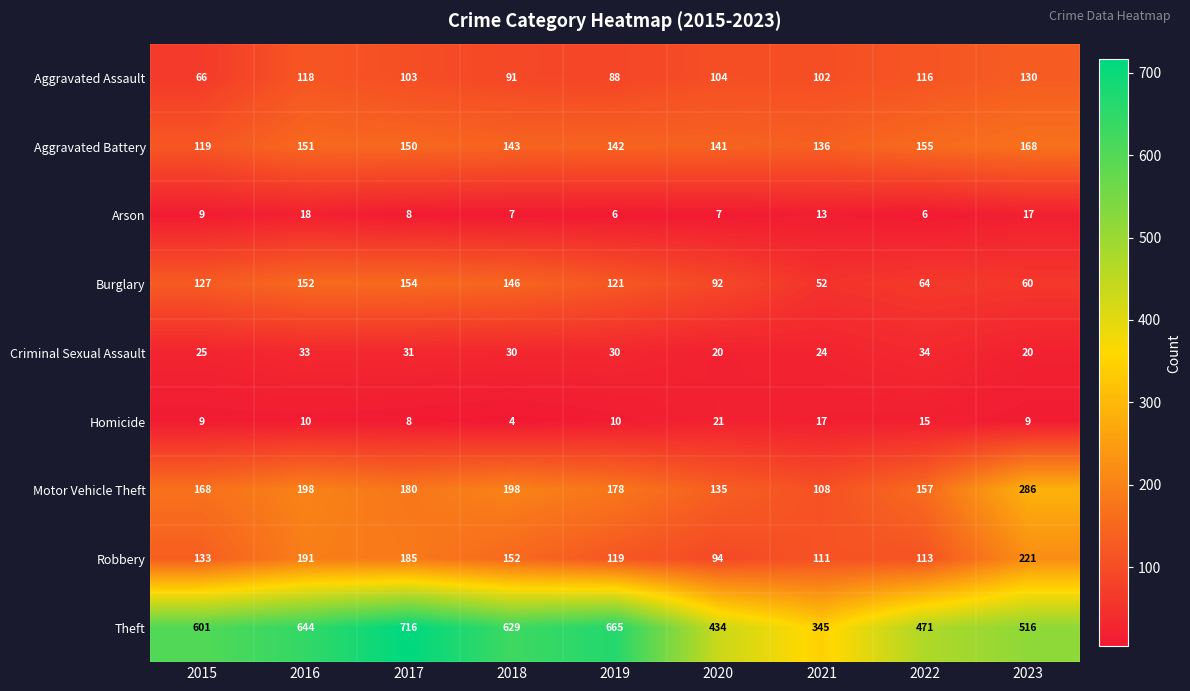

What is the spread (max minus min) of values at 2022?

465